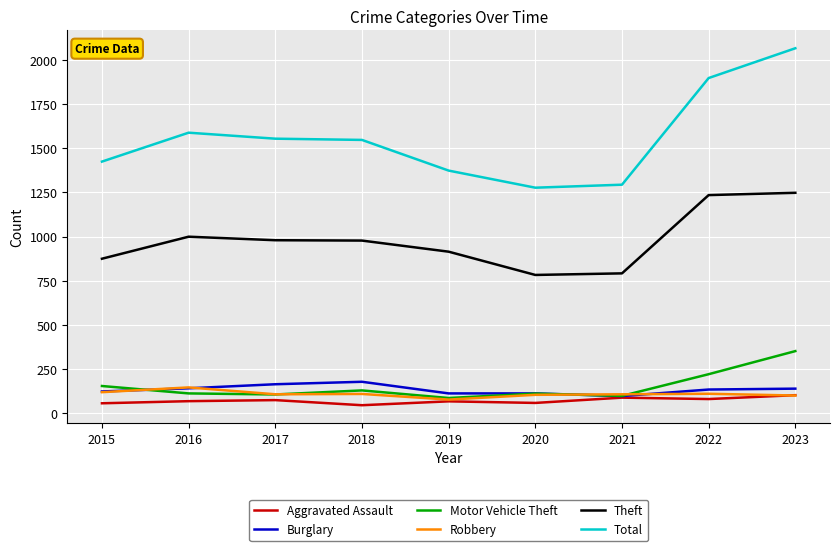

Is this an area chart (filled region under the line)?

No